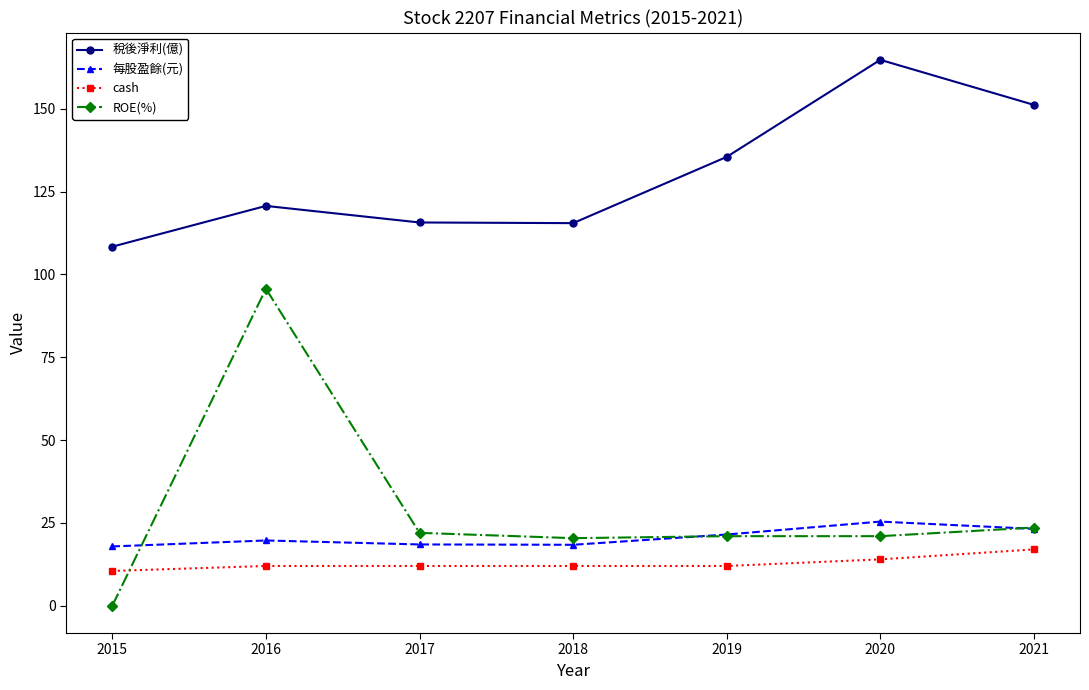

Between 2016 and 2017, which series saw the biggest shift?

ROE(%)